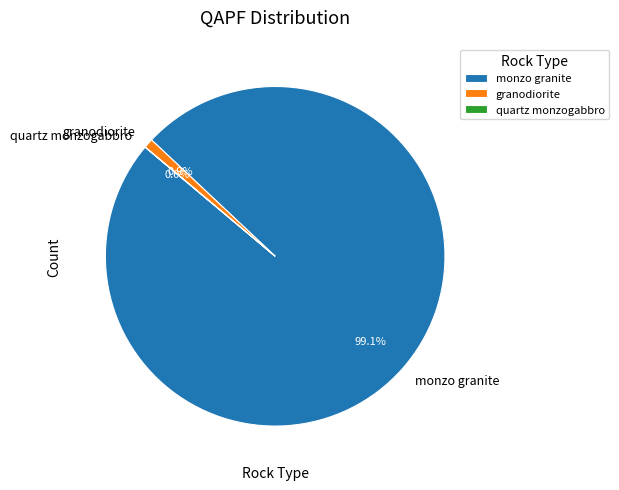

To the nearest percent, what is the difference between the largest and smallest slice percentages?

99%